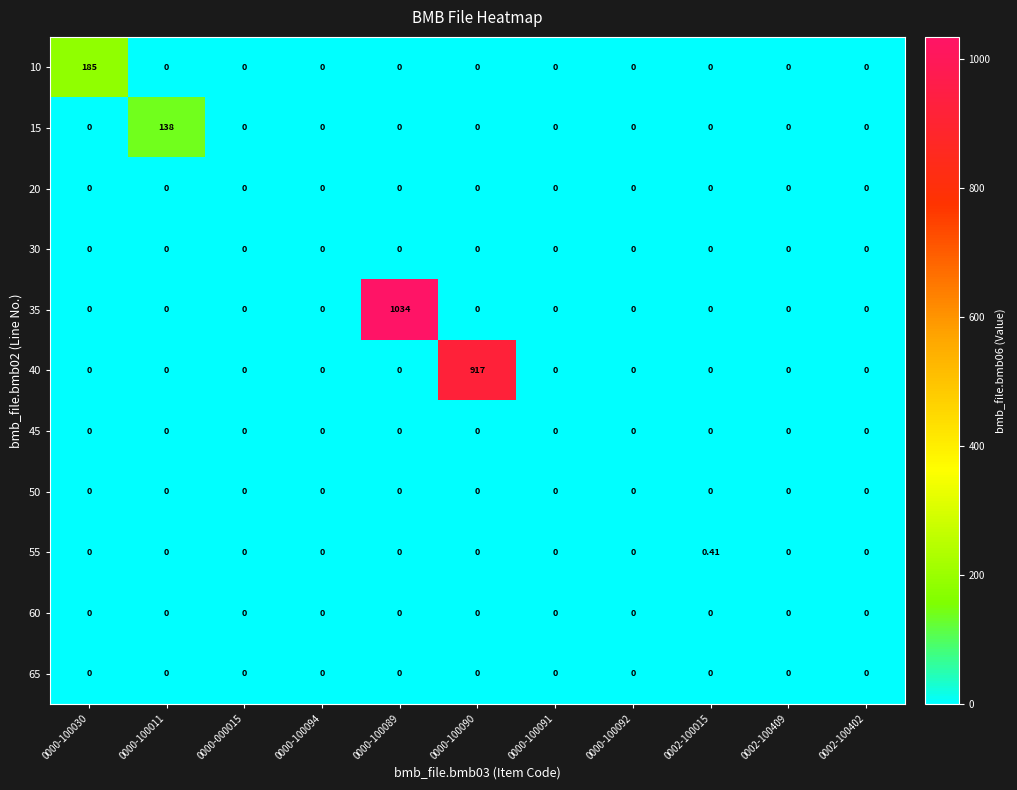

Is the value of 45 at 0000-100092 greater than the value of 10 at 0000-100030?

No